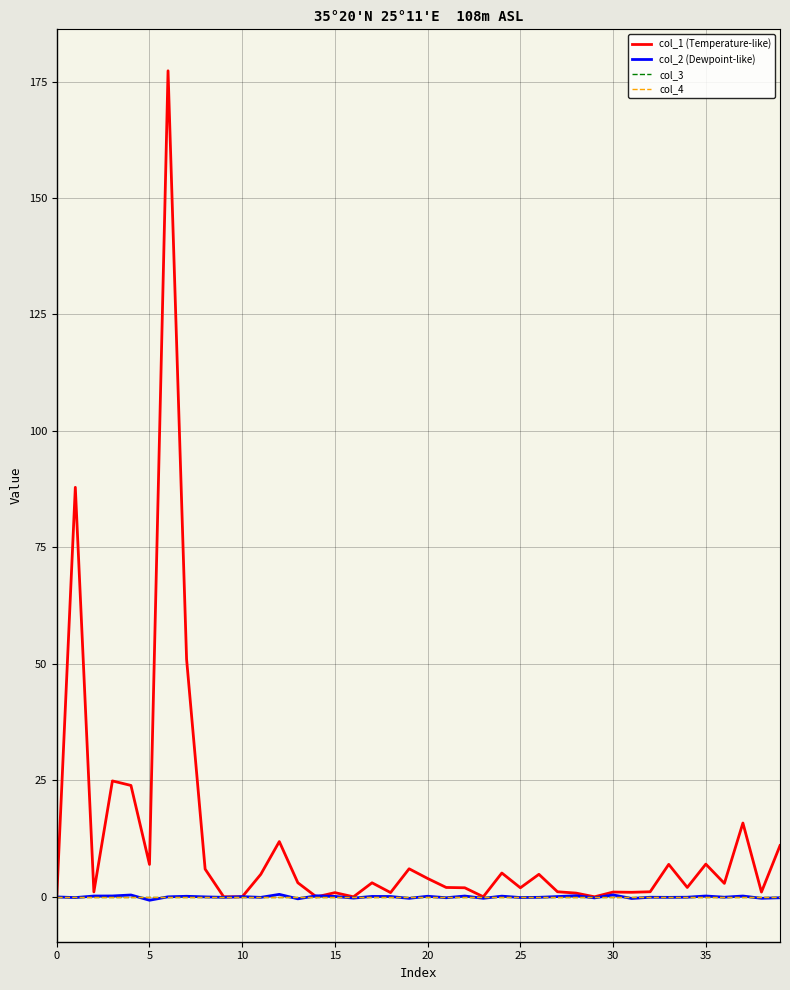

Is this an area chart (filled region under the line)?

No